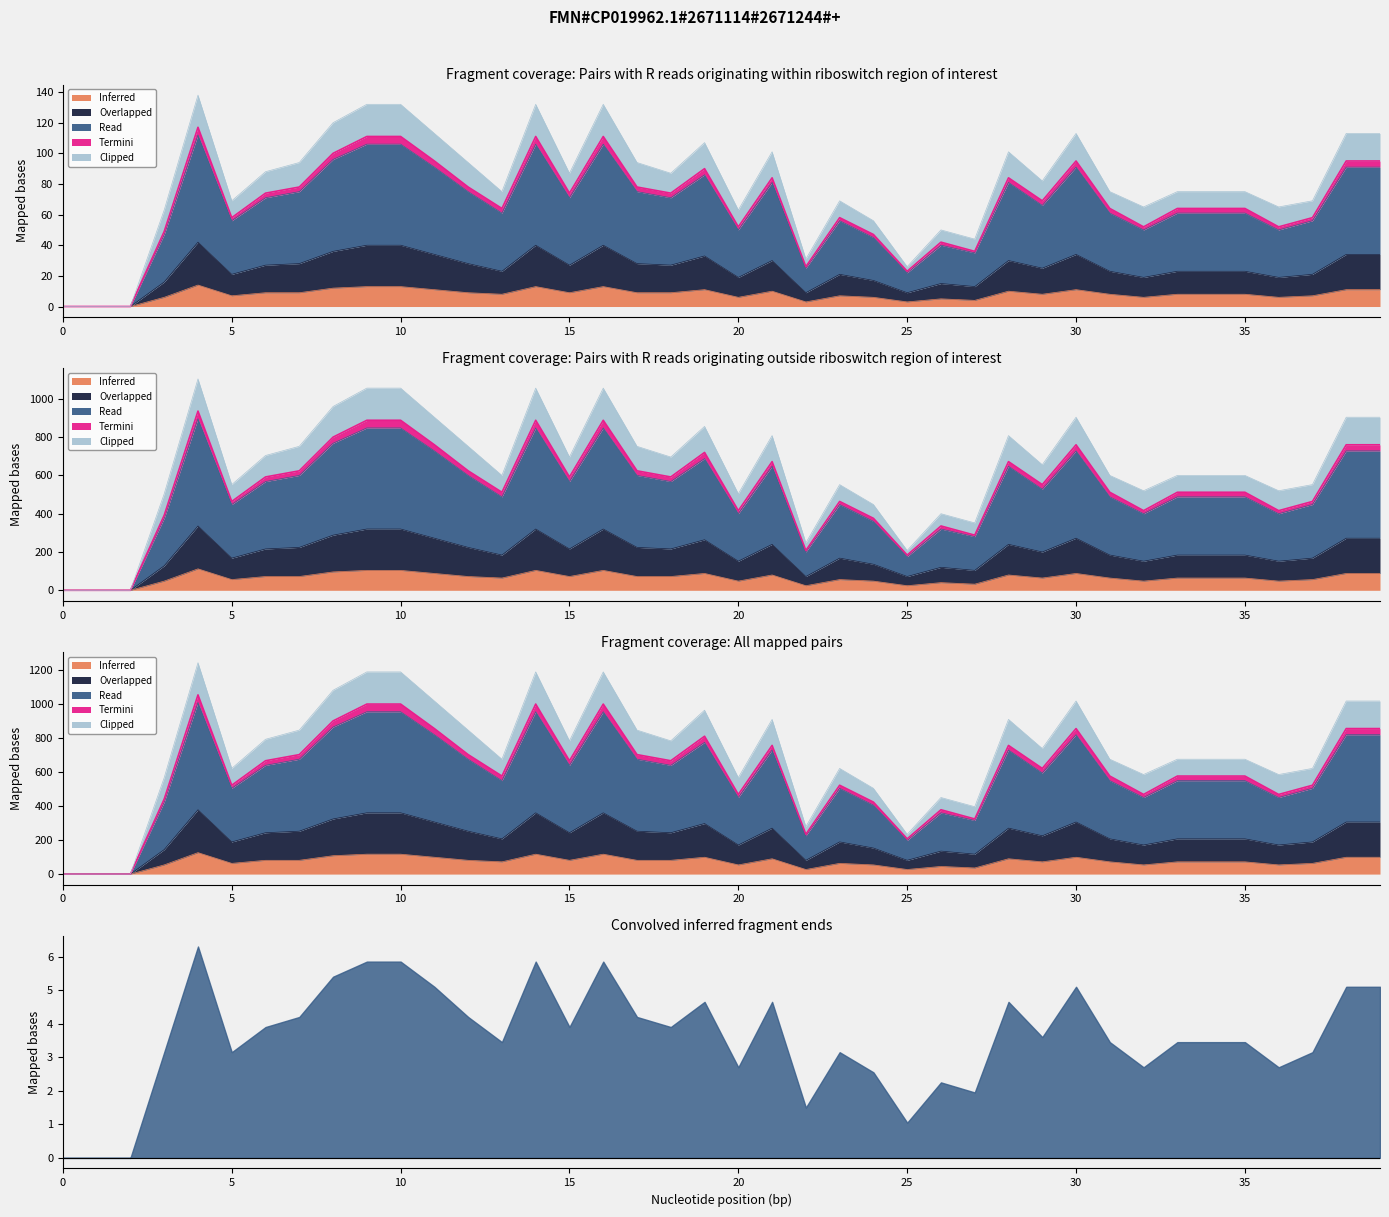

True or false: Overlapped and Read intersect in this chart.

False